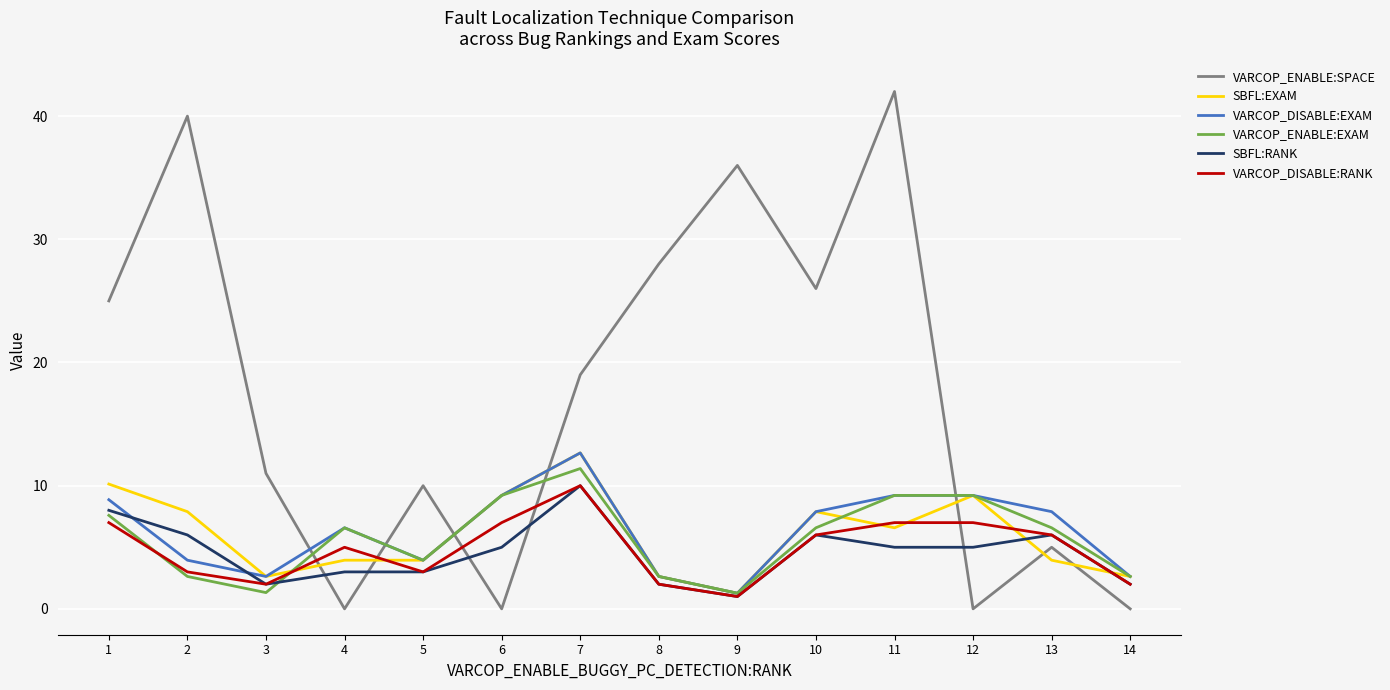

What is the average value of the SBFL:EXAM series?

6.0